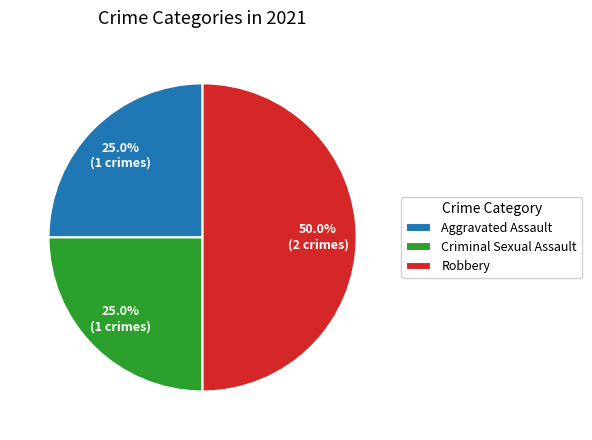

Combined, what portion of the pie is Criminal Sexual Assault and Aggravated Assault?

50.0%